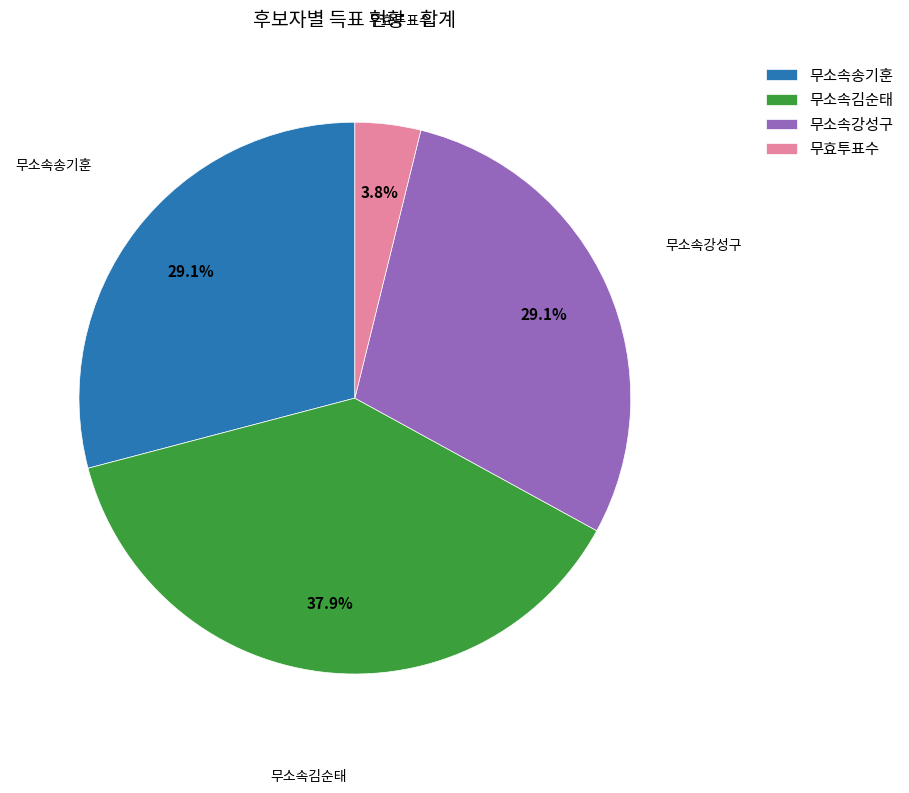

What is the largest slice in the pie chart?

무소속김순태